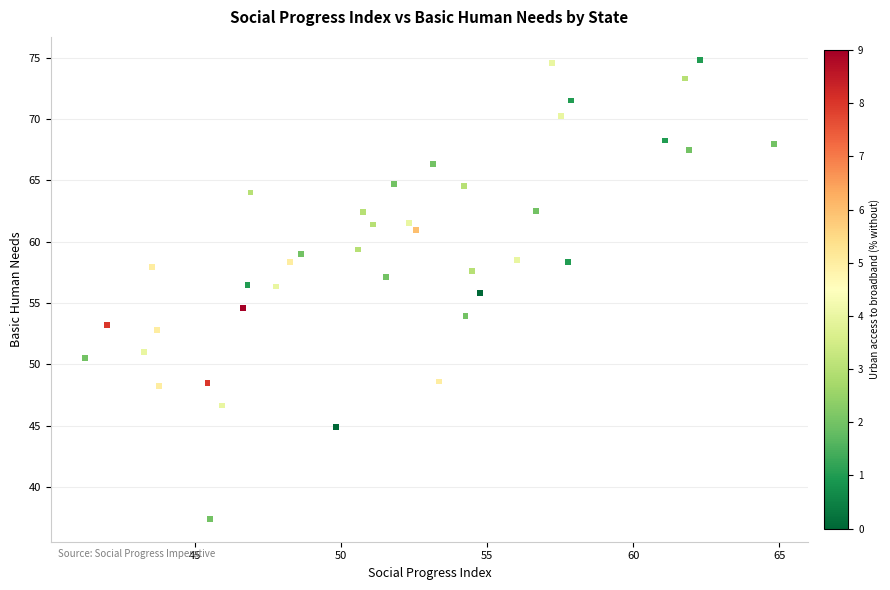

What is the range of Y values (max minus min)?

37.4